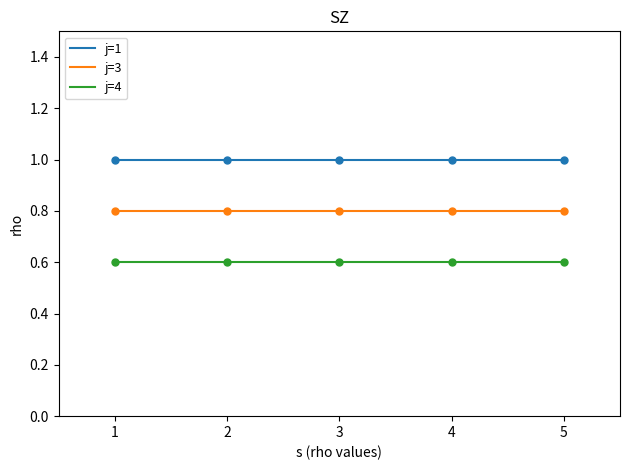

What is the difference between the highest and lowest values at 1?

0.4